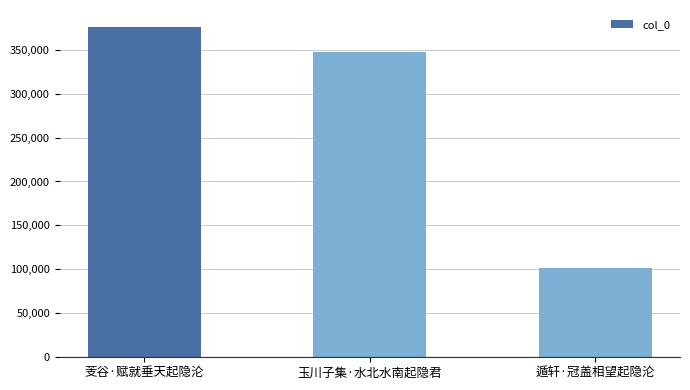

Where is the data nearest to the value 238674?

玉川子集·水北水南起隐君